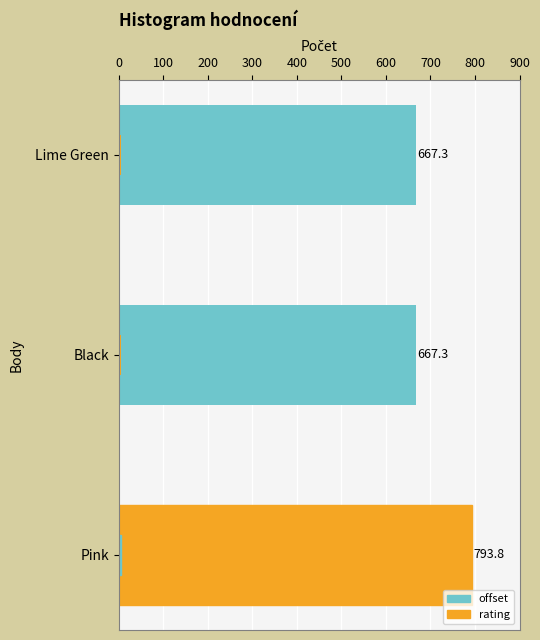

List the series in order of their overall mean, highest first.

offset, rating